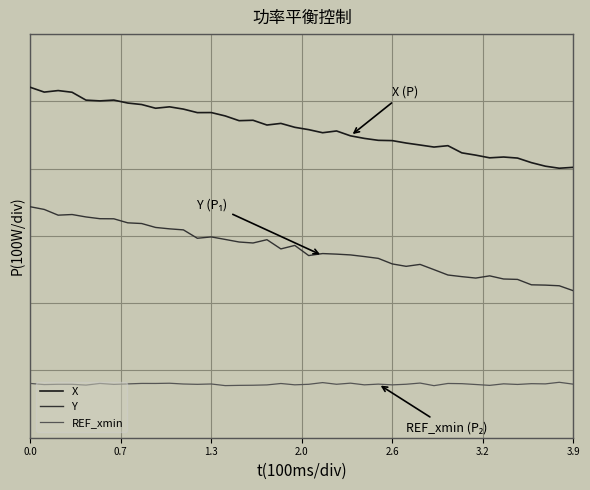

Rank the series by their maximum value, from lowest to highest.

REF_xmin, Y, X